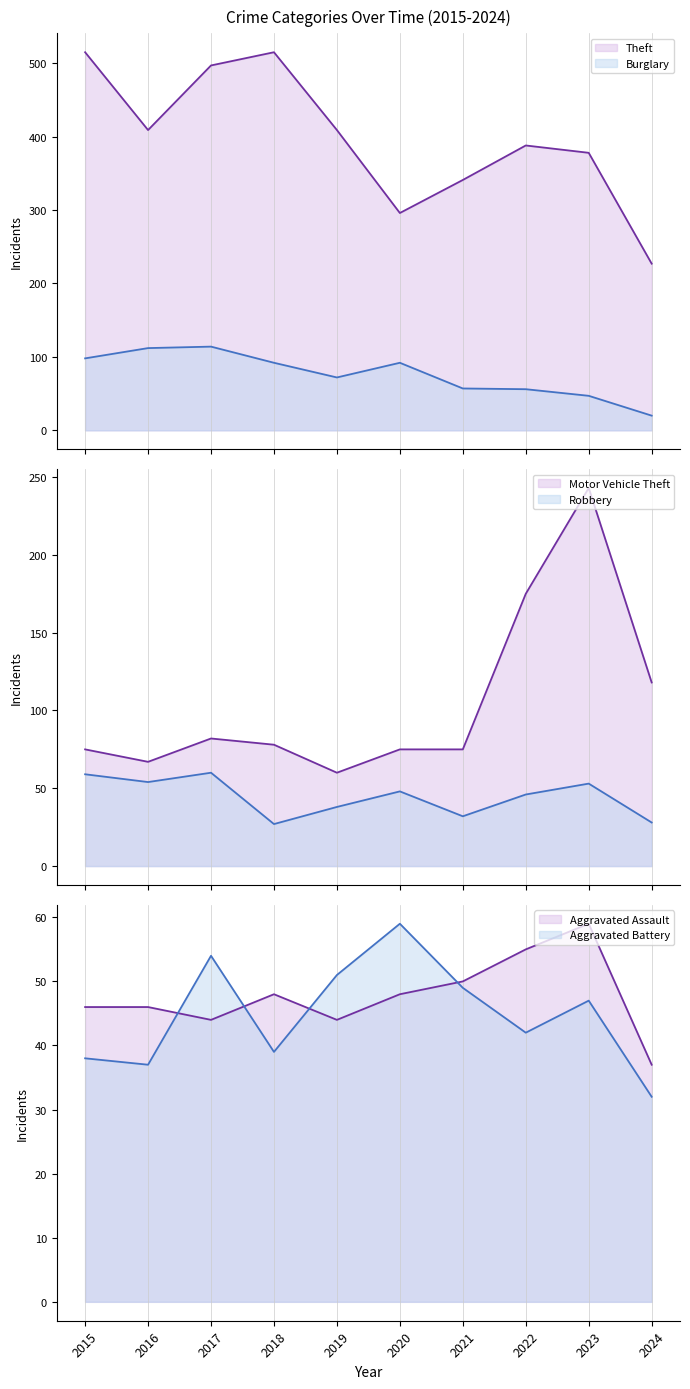

Rank the series at 2022 from highest to lowest value.

Theft, Motor Vehicle Theft, Burglary, Aggravated Assault, Robbery, Aggravated Battery